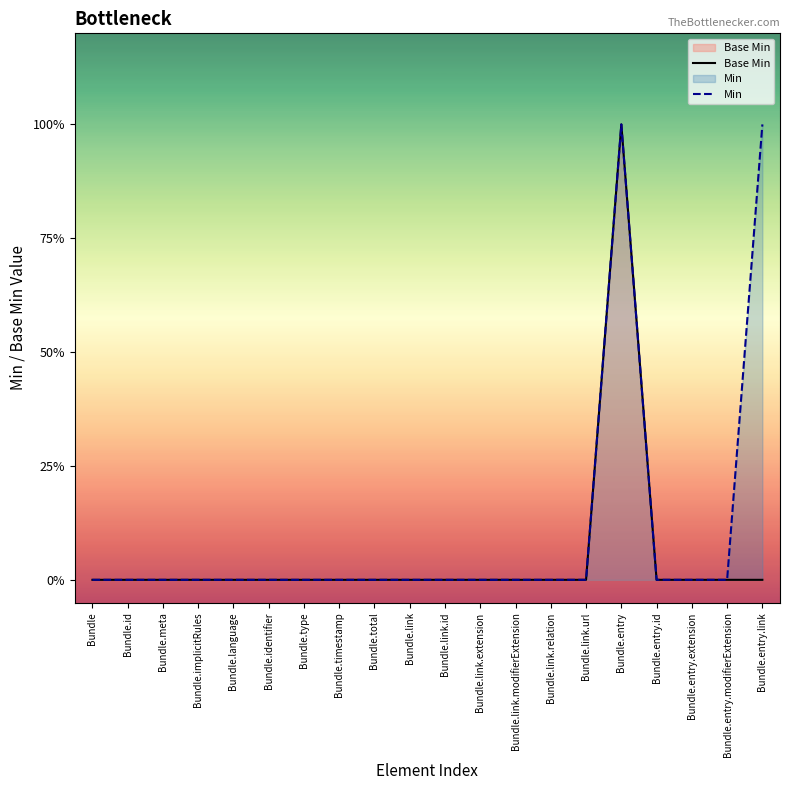

Reading left to right, list all the values displayed in this chart.

Base Min: 0	0	0	0	0	0	0	0	0	0	0	0	0	0	0	1	0	0	0	0
Min: 0	0	0	0	0	0	0	0	0	0	0	0	0	0	0	1	0	0	0	1